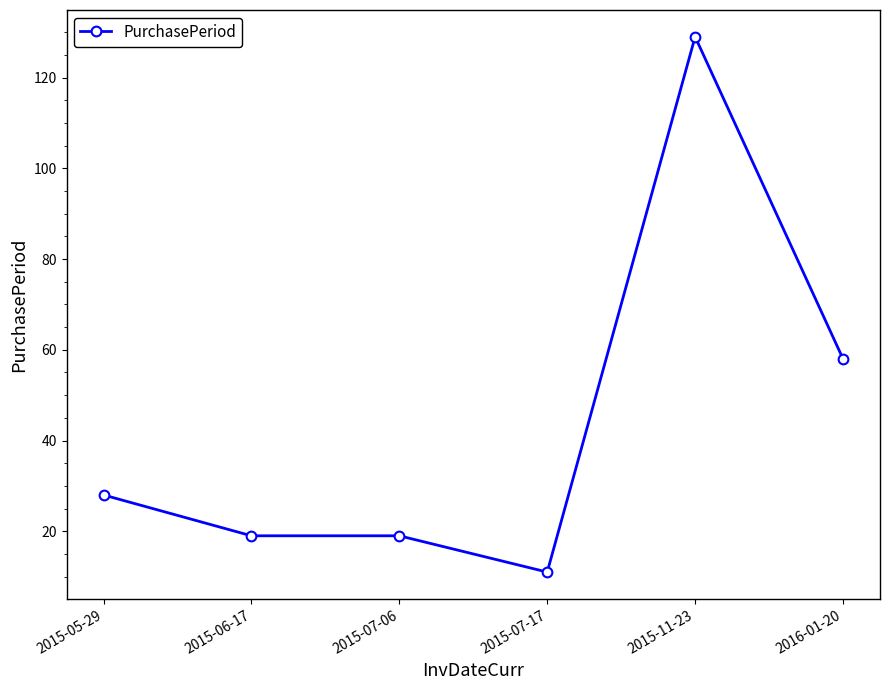

Approximately how many times larger is the value at 2015-07-06 compared to 2015-05-29?

0.7